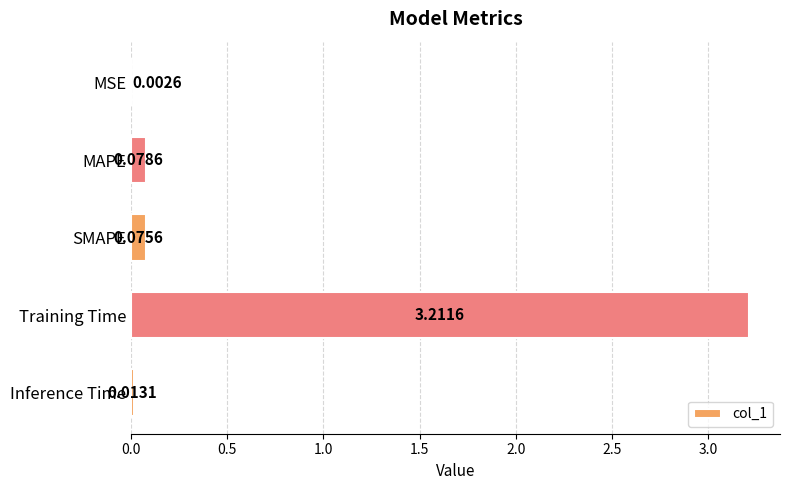

What is the greatest value displayed?

3.2